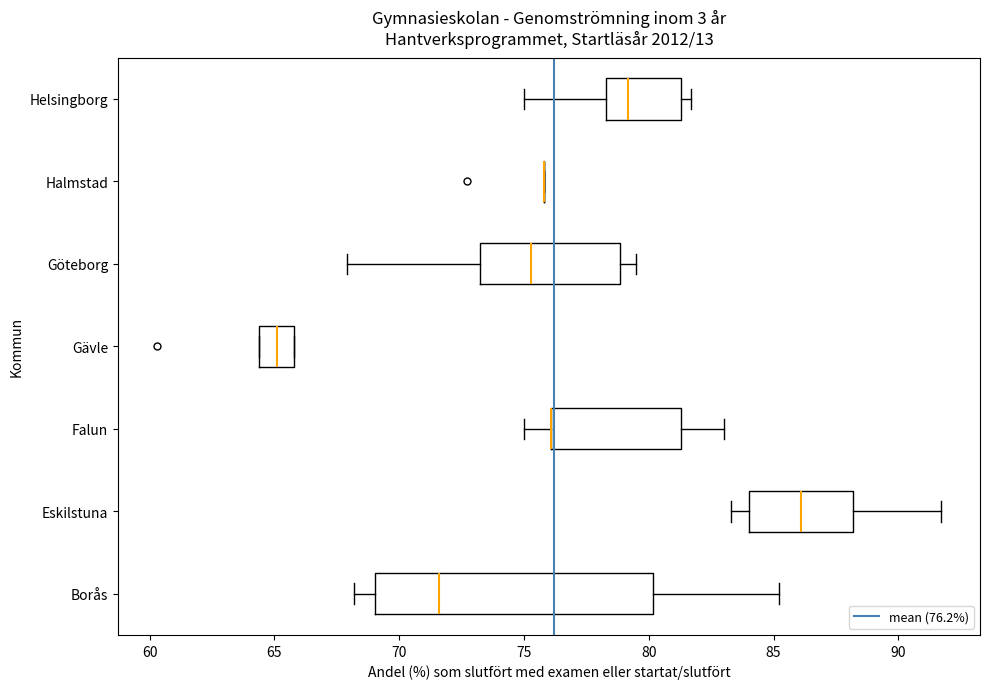

Reading bottom to top, transcribe this box plot: for each box, give where its median line is, the range the box spans, and where its two whiskers end, as read against the x-axis. The values are not printed on the chart, so give them approximately, as read against the axis.

Borås: median 71.5, box 69.0 to 80.0, whiskers 68.0 to 85.0
Eskilstuna: median 86.0, box 84.0 to 88.0, whiskers 83.5 to 91.5
Falun: median 76.0 (drawn on the box's left edge), box 76.0 to 81.5, whiskers 75.0 to 83.0
Gävle: median 65.0, box 64.5 to 66.0, whiskers 64.5 to 66.0
Göteborg: median 75.5, box 73.5 to 79.0, whiskers 68.0 to 79.5
Halmstad: box collapsed to a line at 76.0, whiskers 76.0 to 76.0
Helsingborg: median 79.0, box 78.5 to 81.5, whiskers 75.0 to 81.5 (just right of the box's right edge)